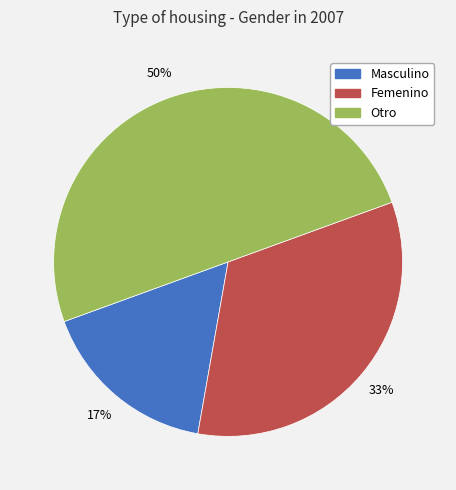

Count the number of slices in the pie.

3